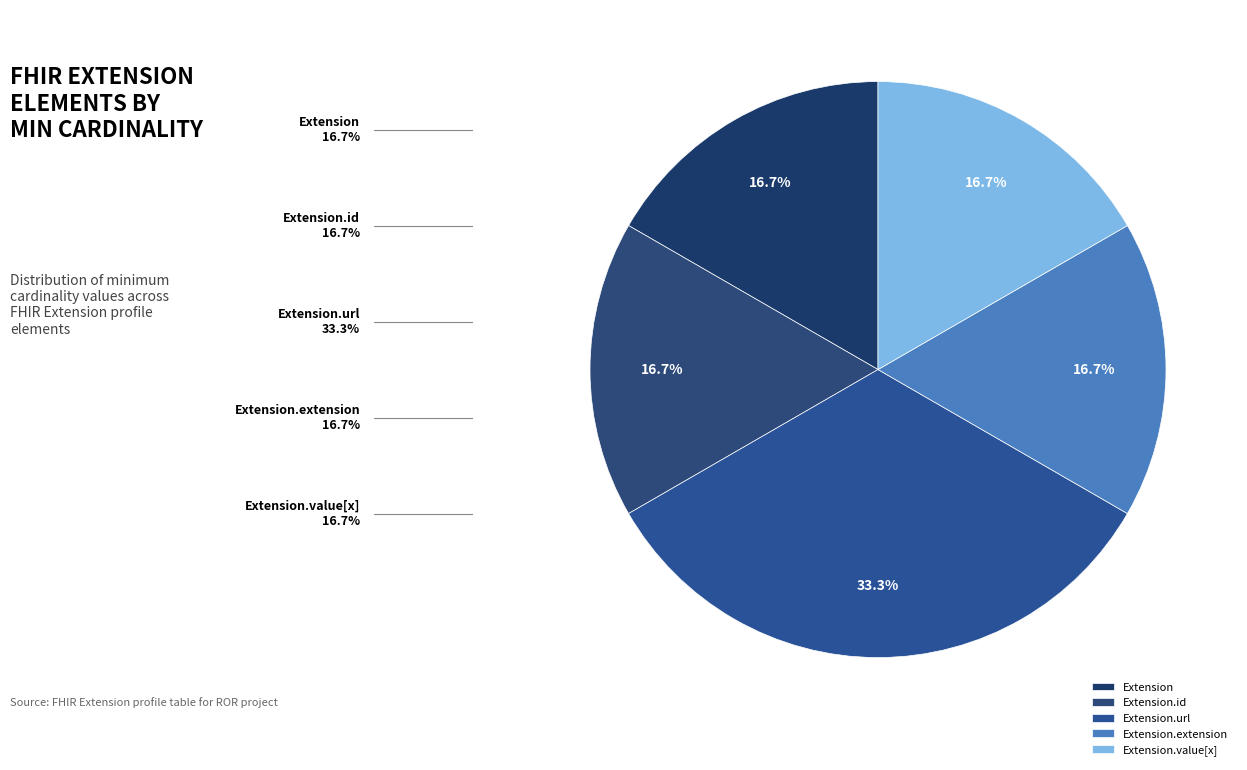

Count the number of slices in the pie.

5